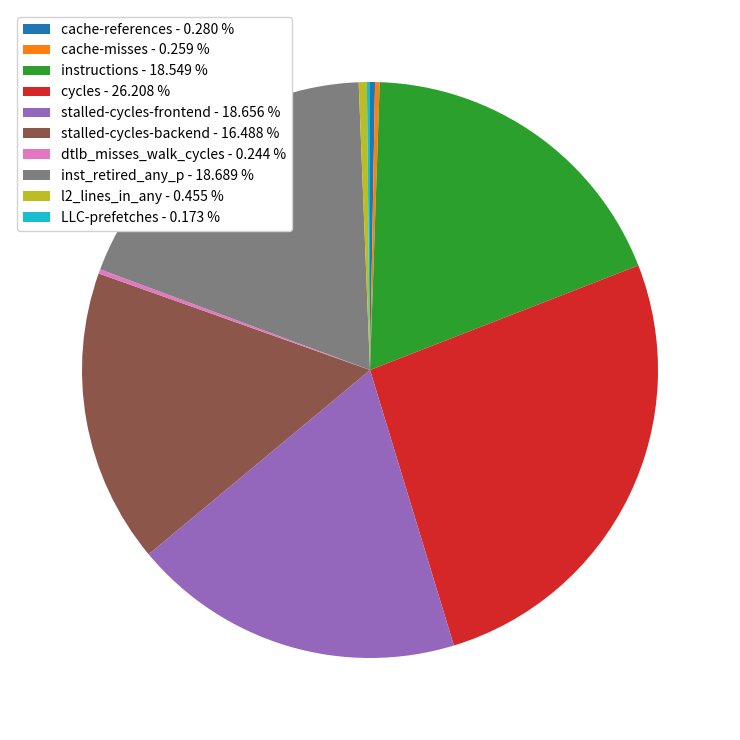

Does any single category account for the majority?

No